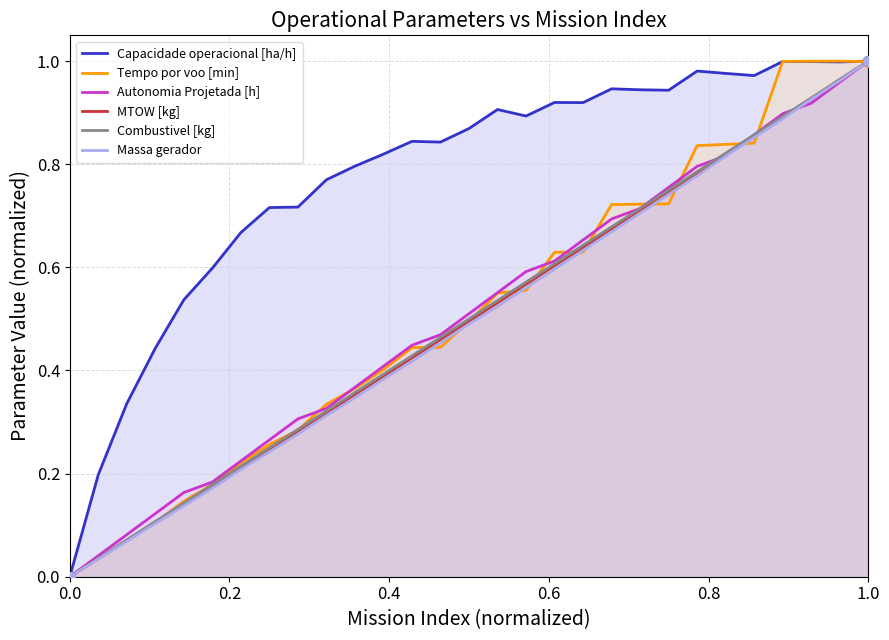

Which series has the largest total across all categories?

Capacidade operacional [ha/h]